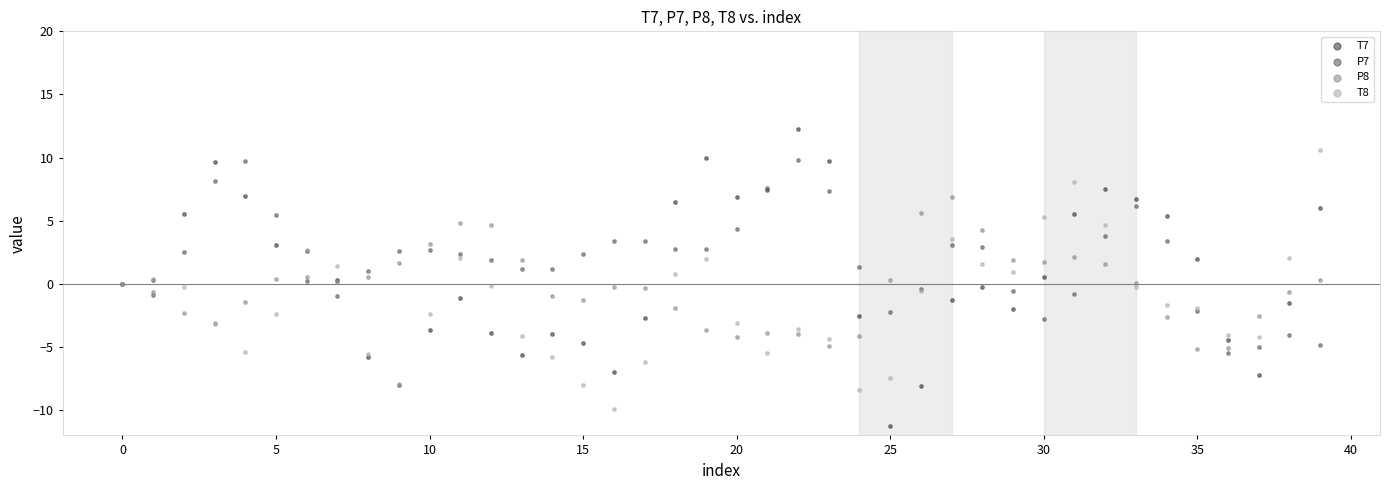

What are all the series names shown in the legend?

T7, P7, P8, T8